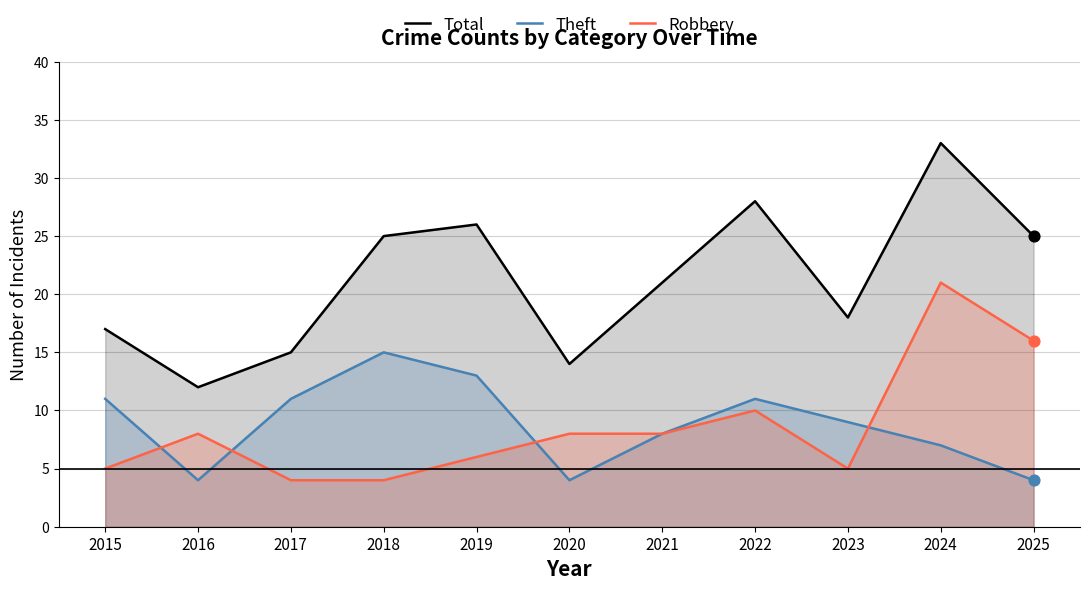

Which series has the largest Y range (max minus min)?

Total